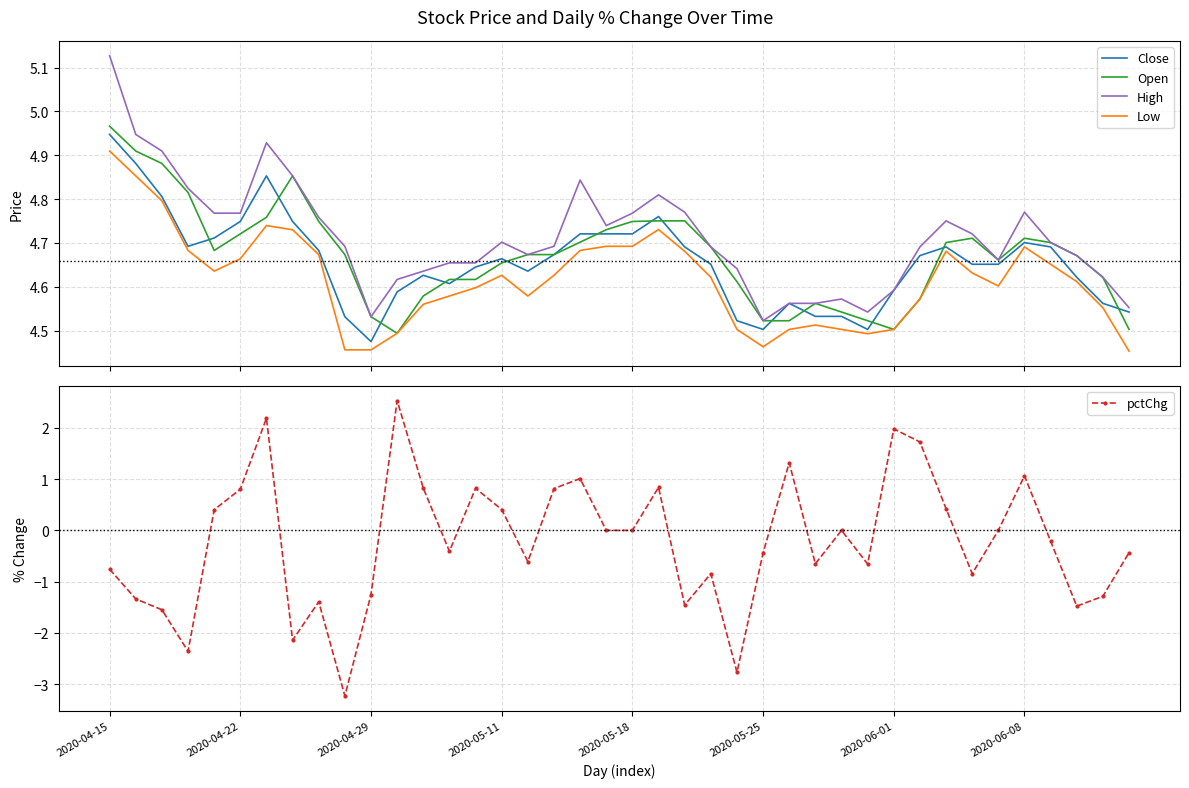

Which series has the largest range (max minus min)?

pctChg